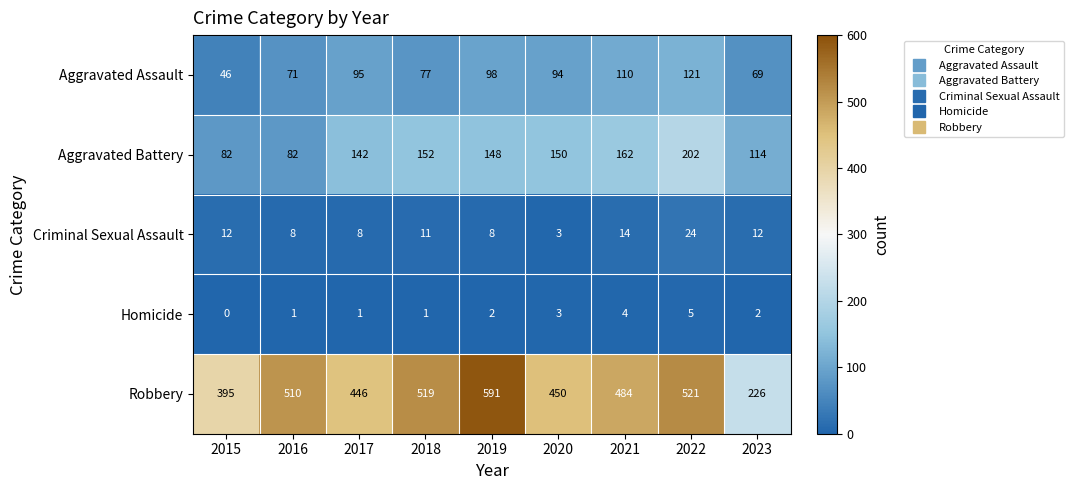

At how many categories does at least one series exceed 326?

8